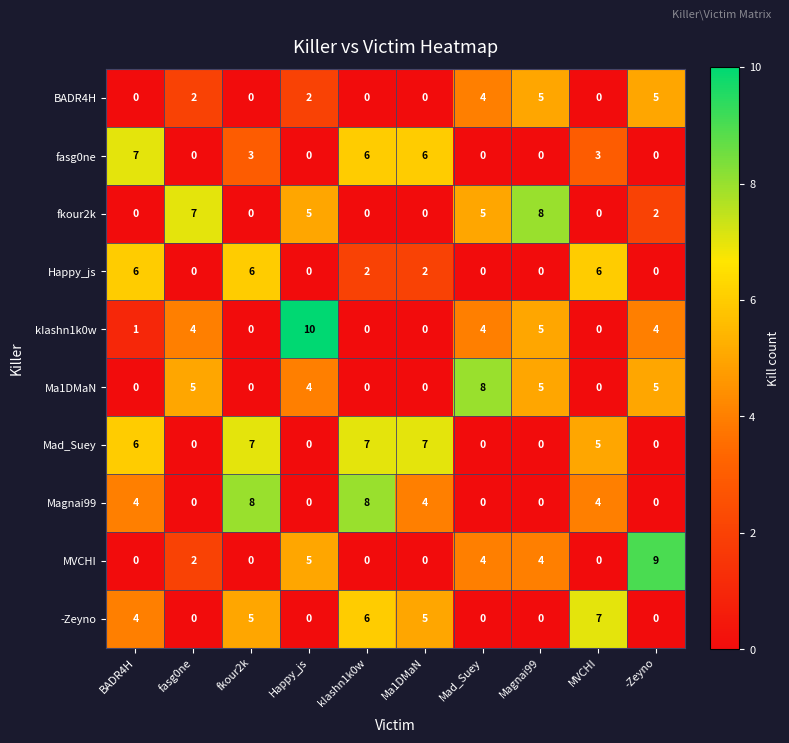

At how many categories does at least one series exceed 6?

10